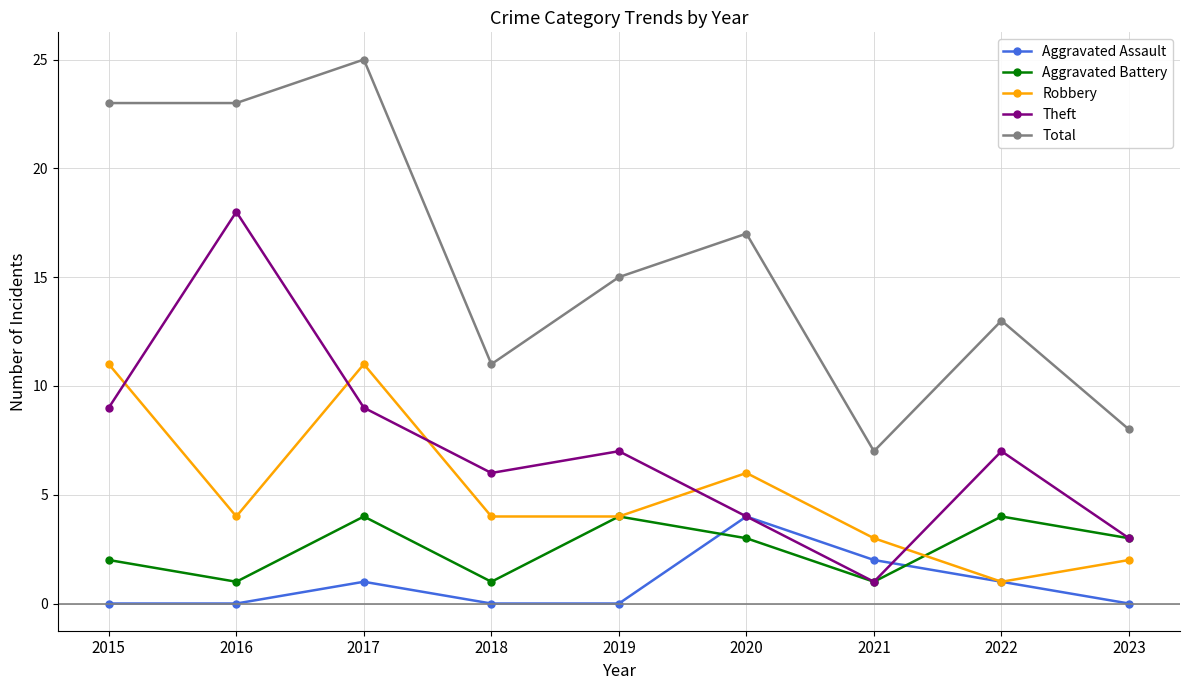

The value of Robbery at 2021 is 1. True or false?

False